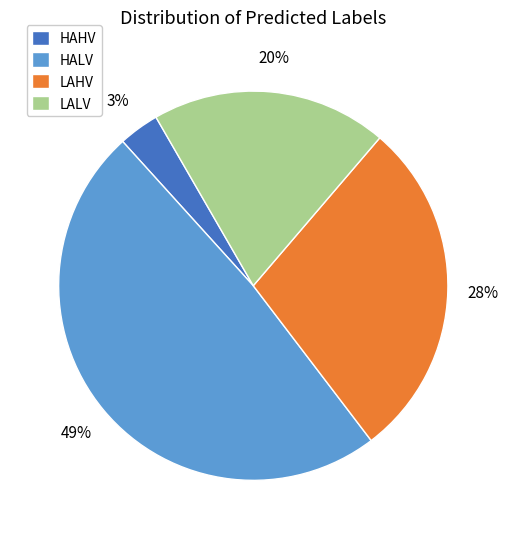

Does any single category account for the majority?

No